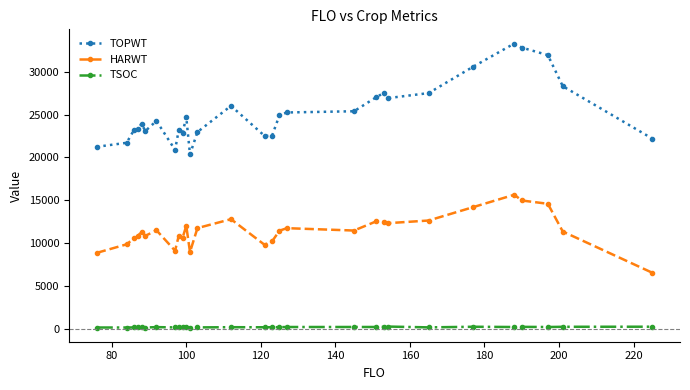

True or false: HARWT and TSOC cross at least once.

False